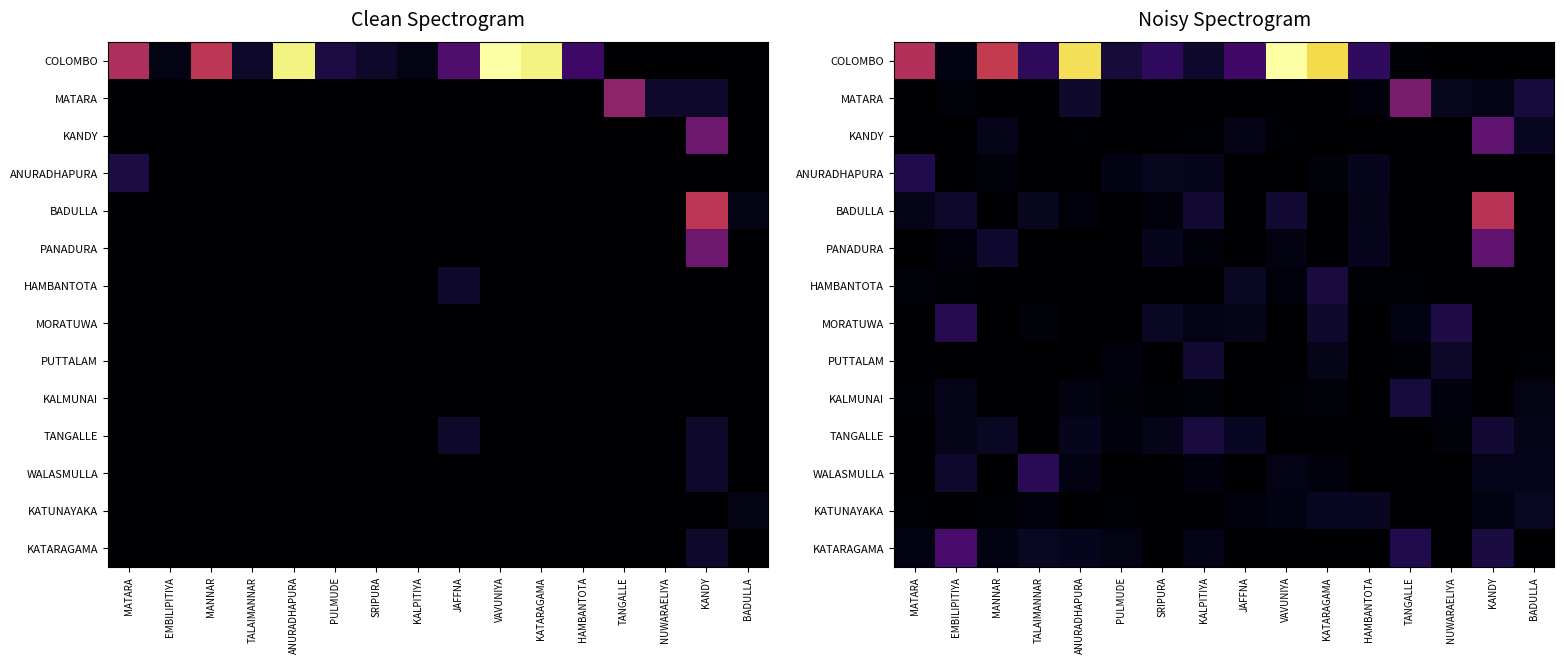

Count the number of data series in this chart.

14